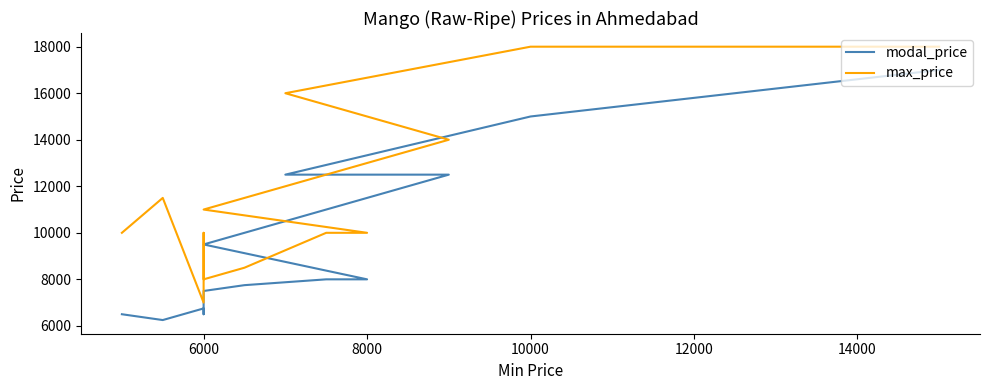

At how many categories does at least one series exceed 6375?

14